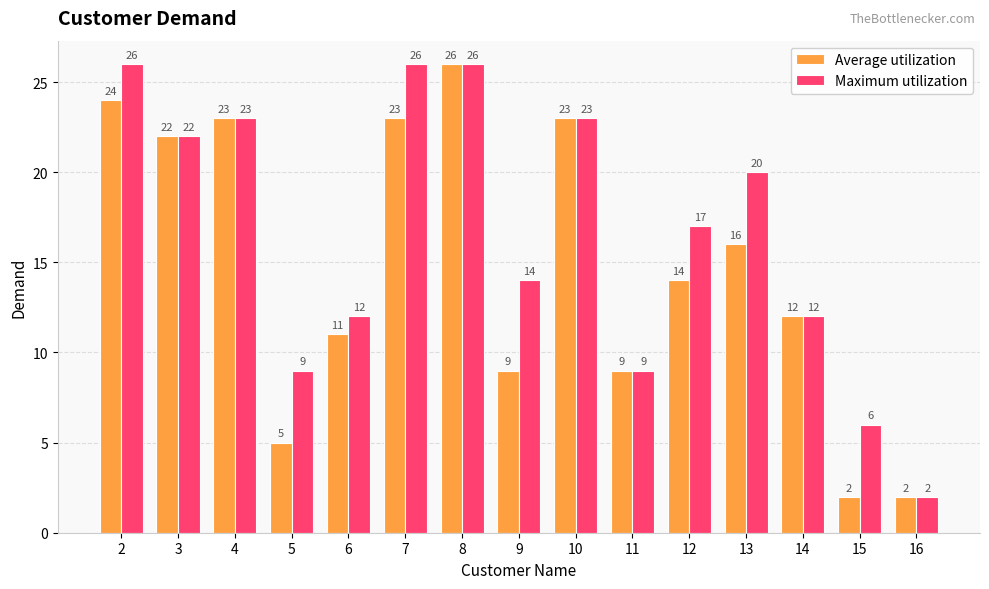

Rank the series by their average value, from highest to lowest.

Maximum utilization, Average utilization